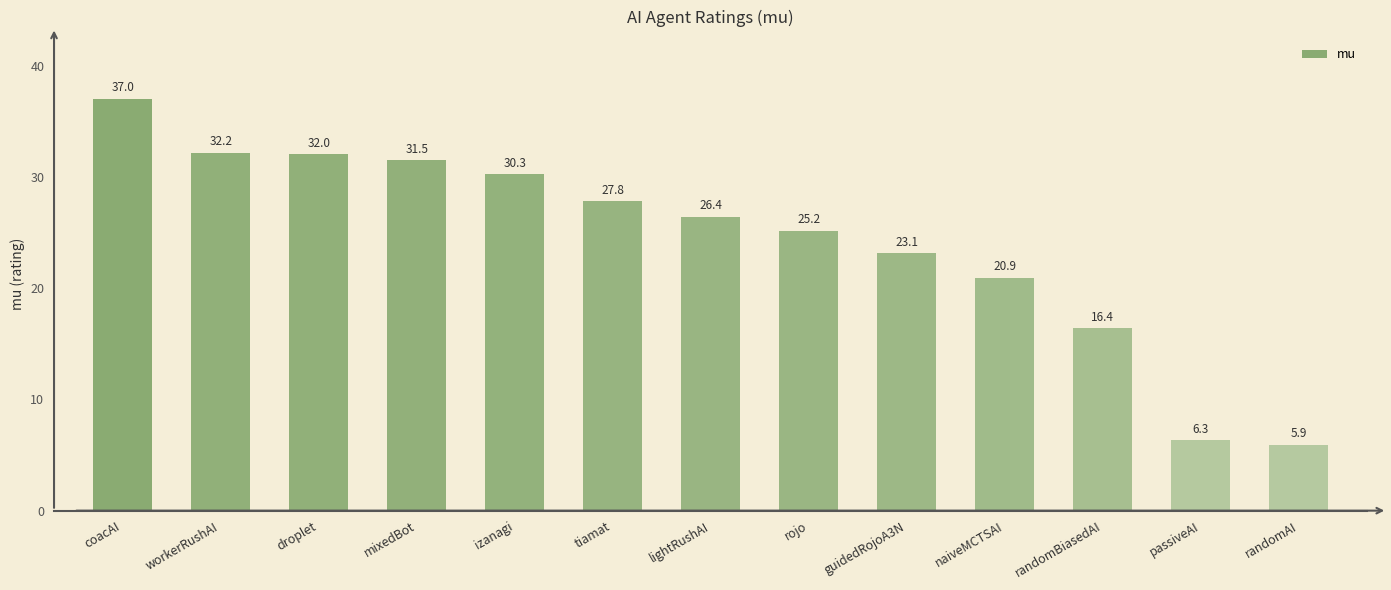

Reading left to right, extract all data points from this chart.

coacAI=37.0	workerRushAI=32.2	droplet=32.0	mixedBot=31.5	izanagi=30.3	tiamat=27.8	lightRushAI=26.4	rojo=25.2	guidedRojoA3N=23.1	naiveMCTSAI=20.9	randomBiasedAI=16.4	passiveAI=6.3	randomAI=5.9